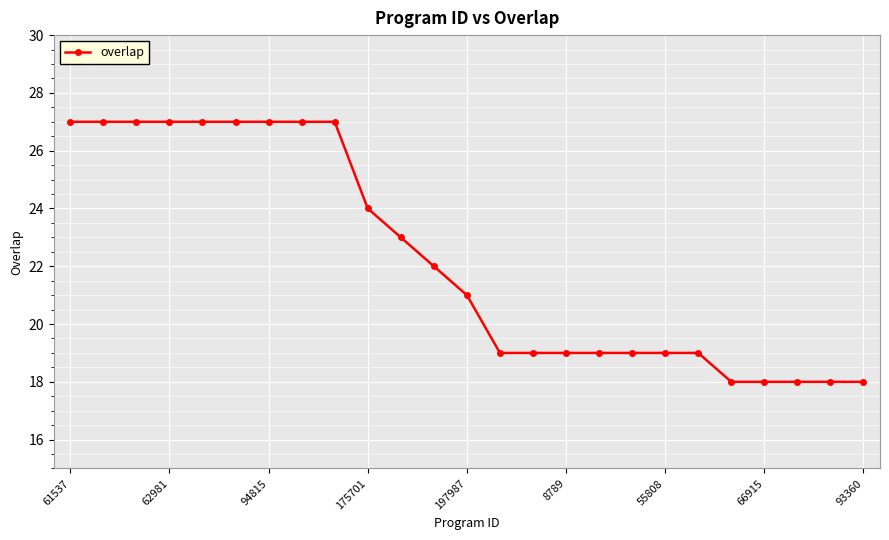

Is this an area chart (filled region under the line)?

No